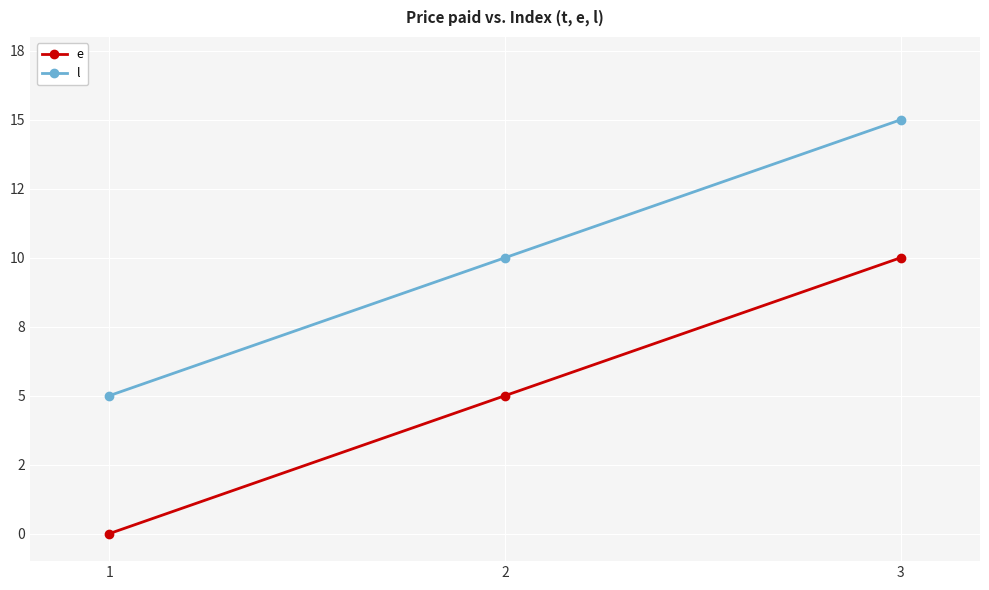

What is the difference between the e values at 2 and 1?

5